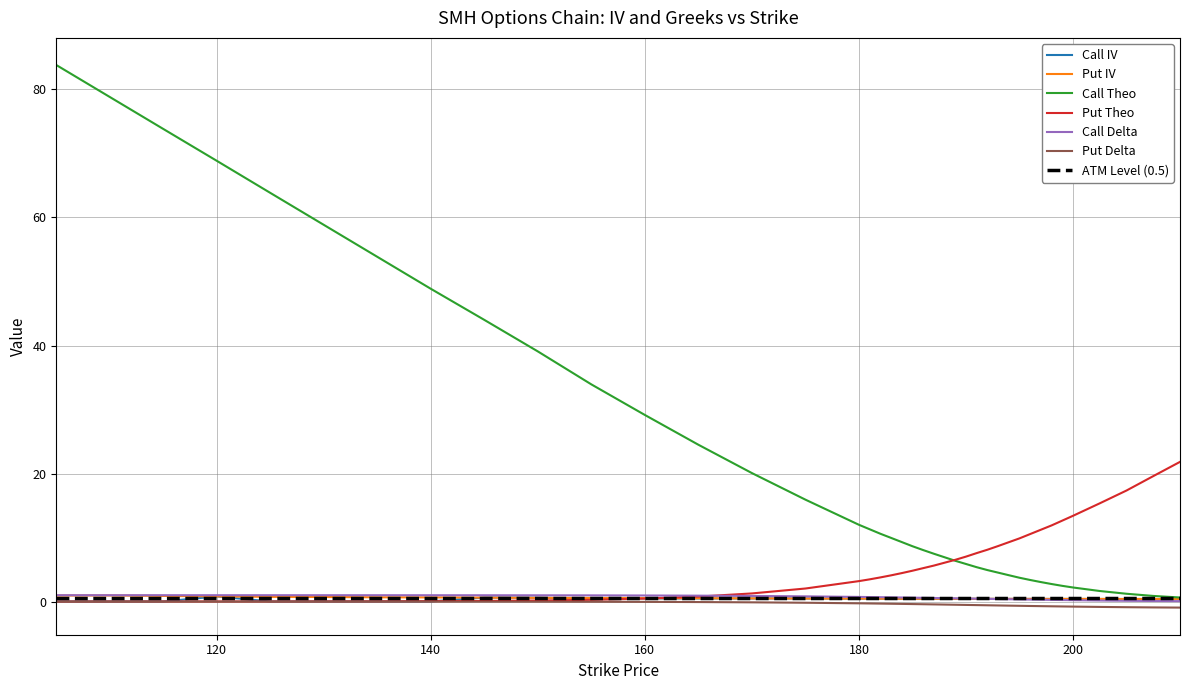

What is the average value of the Call Delta series?

0.6